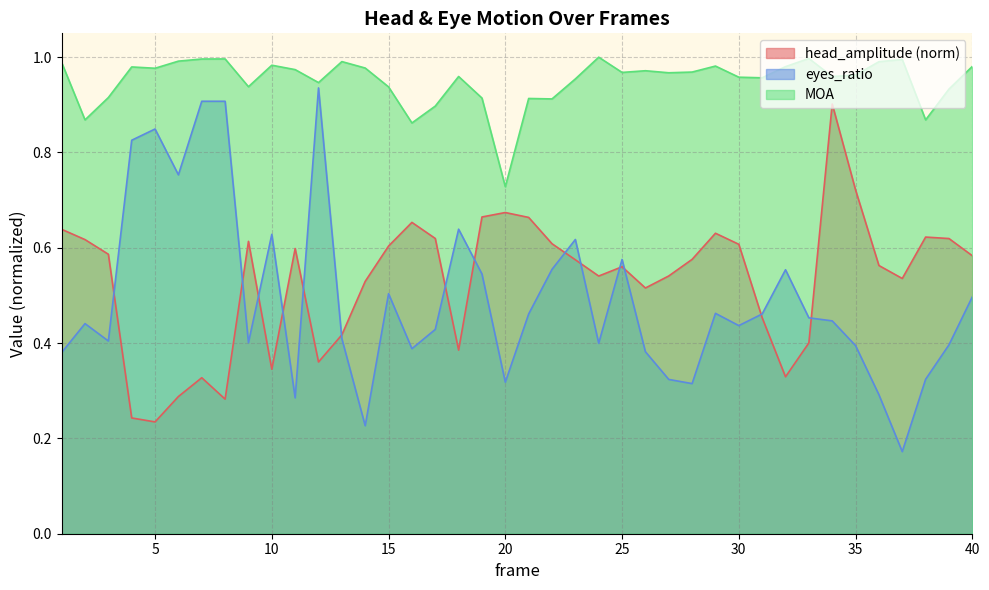

What is the sum of the eyes_ratio values at 31 and 8?

1.4